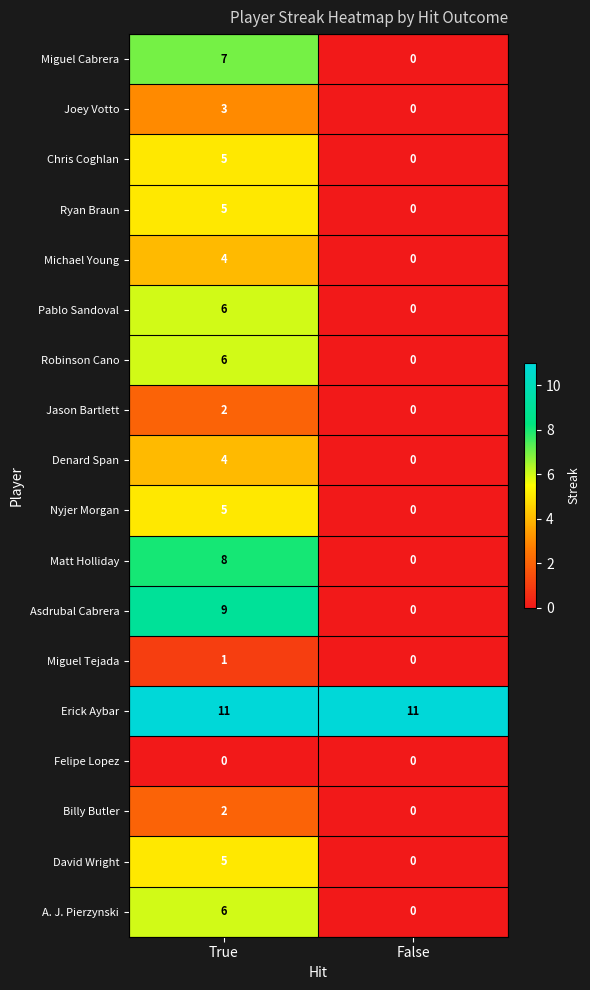

What is the spread (max minus min) of values at True?

11